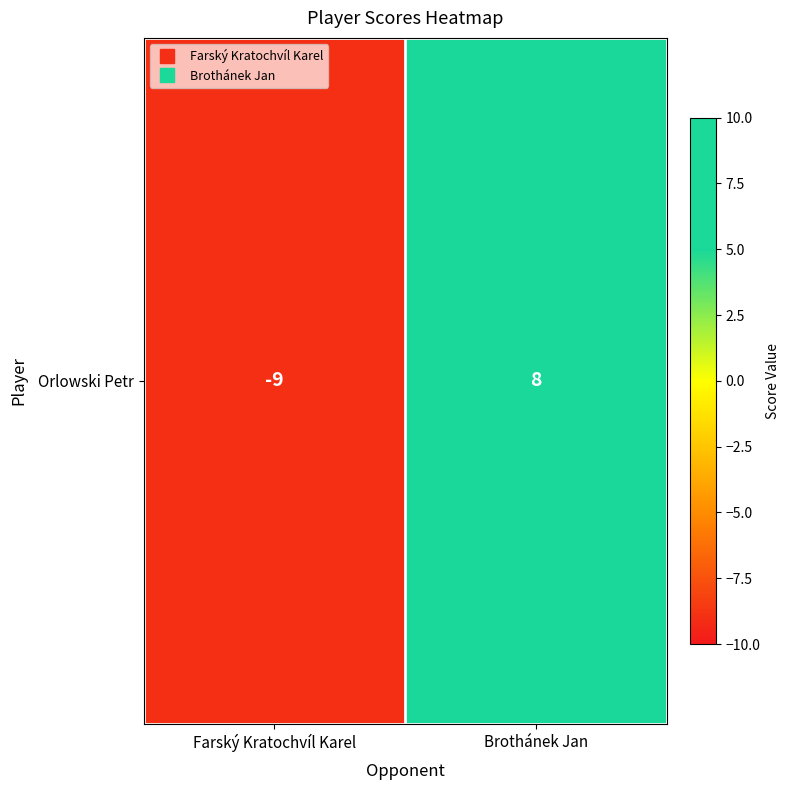

What is the difference between the maximum and minimum values?

17